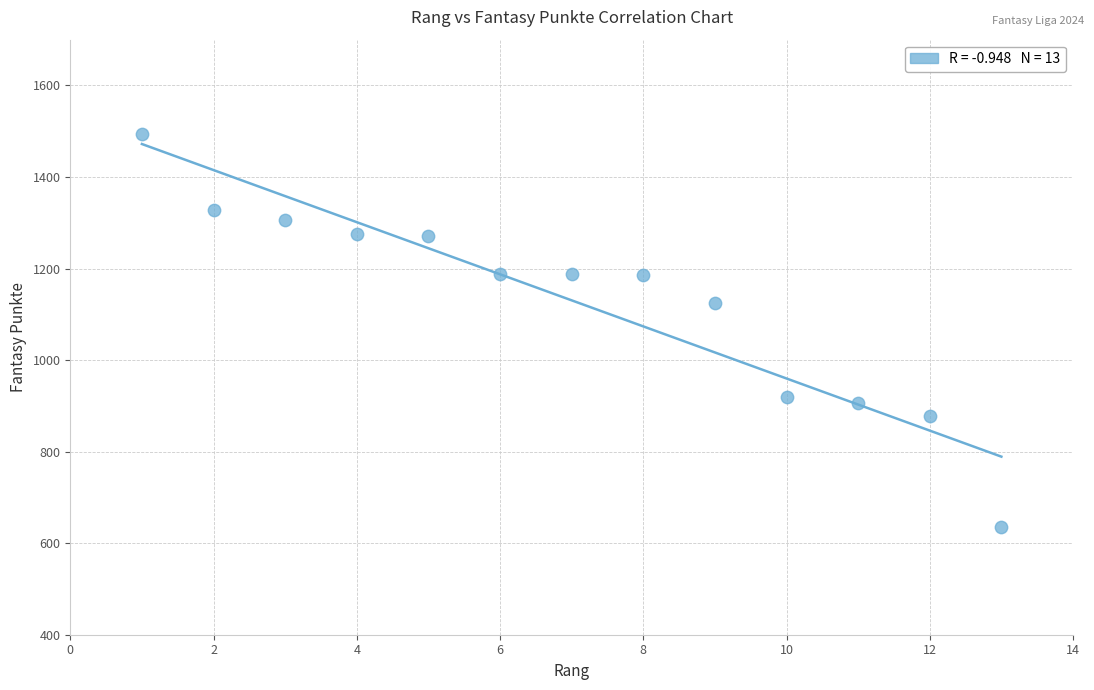

What Y value in the scatter plot is closest to 1065?

1125